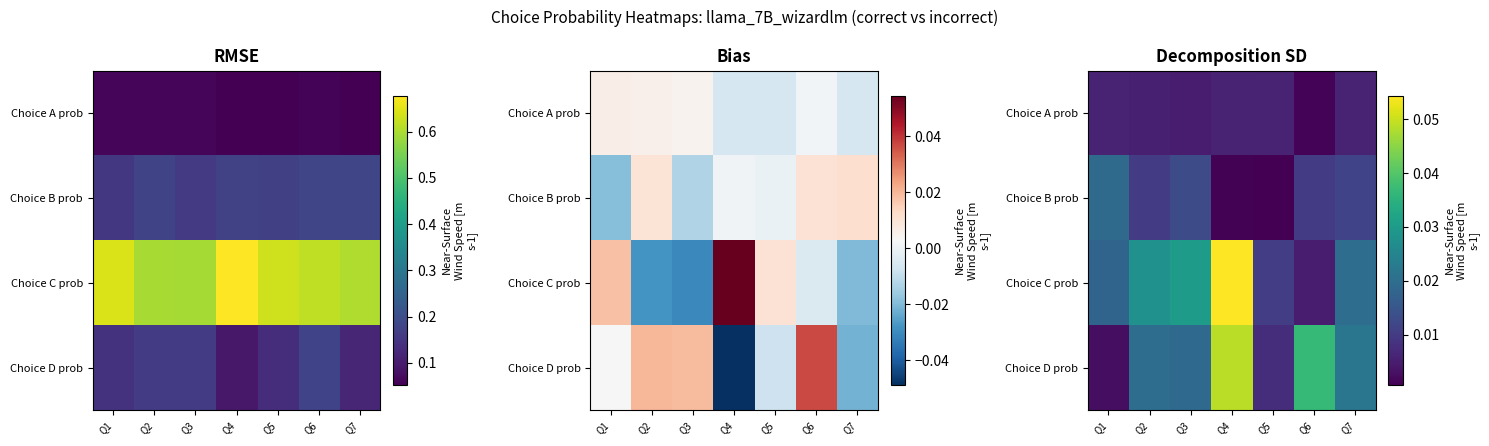

Is it true that Choice B prob equals 0.0 at Q7?

False